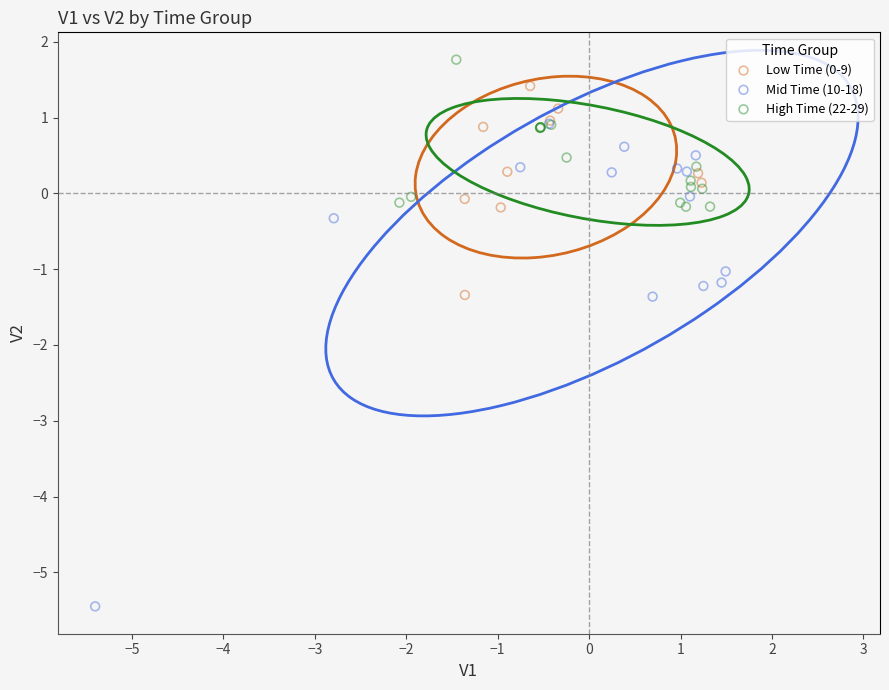

Which series contains the highest Y value?

High Time (22-29)